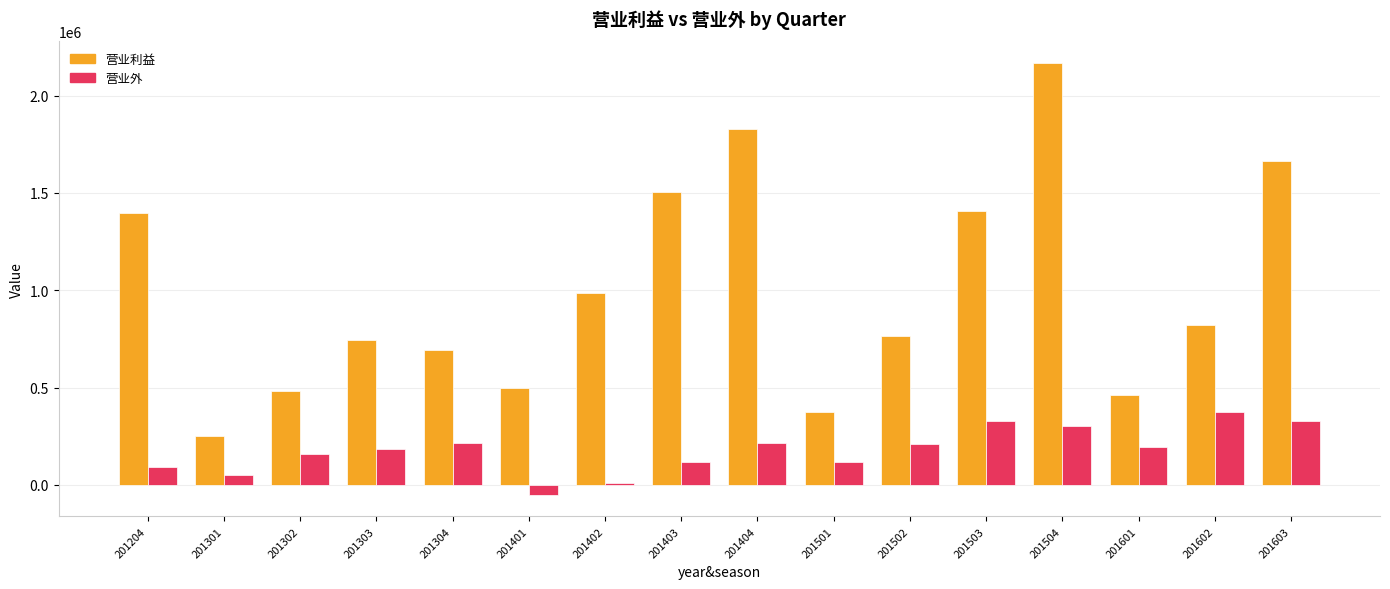

What is the sum of all 营业利益 values?

16049091